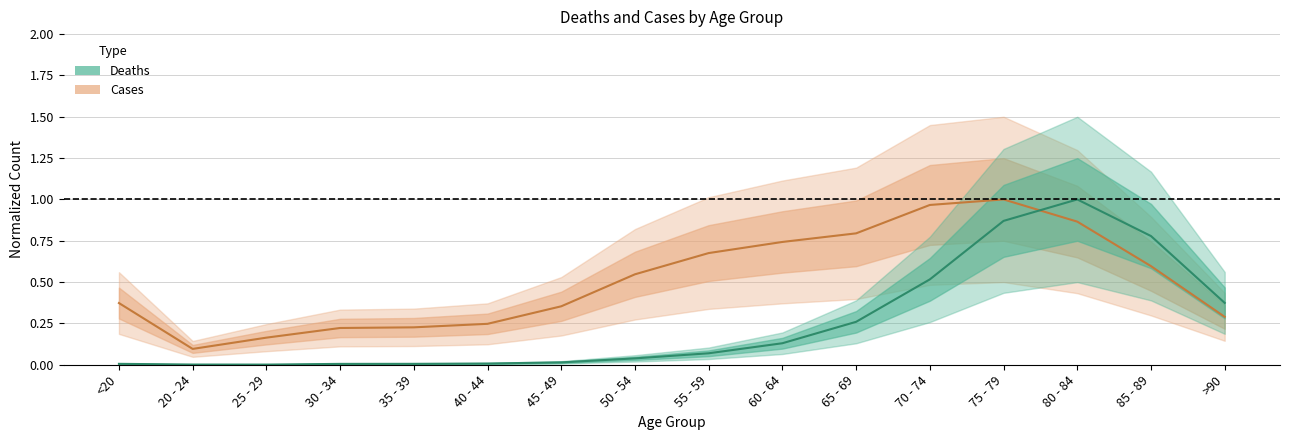

Is the value of Cases at 45 - 49 greater than the value of Deaths at 30 - 34?

Yes